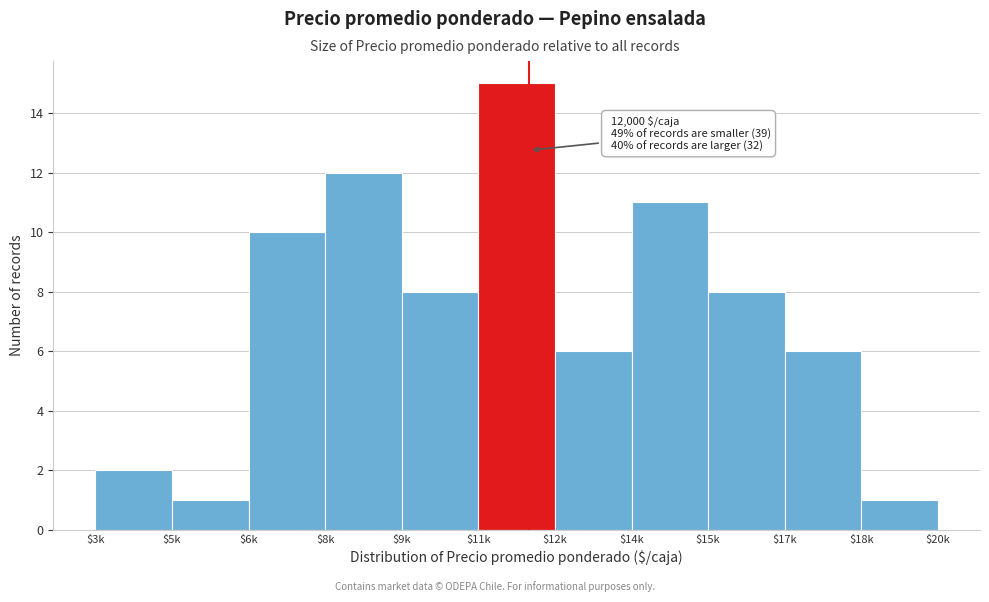

Reading right to left, list all the values displayed in this chart.

1	6	8	11	6	15	8	12	10	1	2